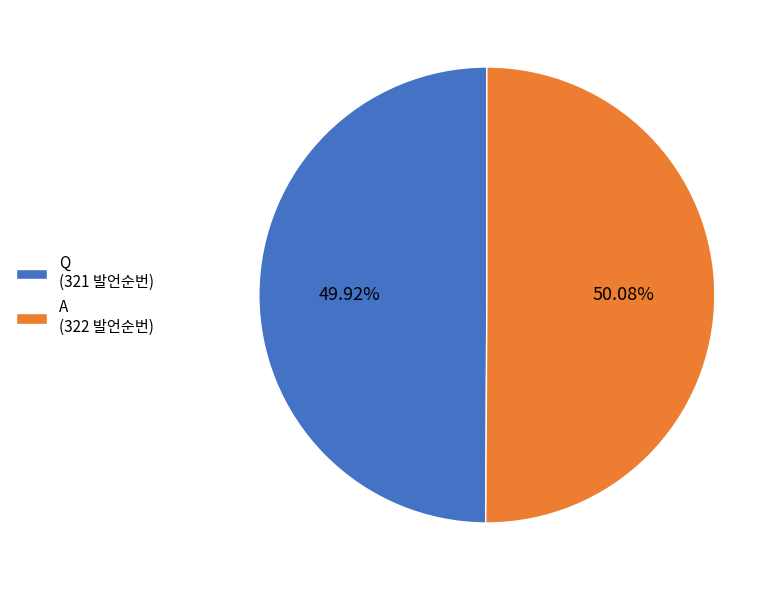

Is it true that A is 50% of the pie?

True